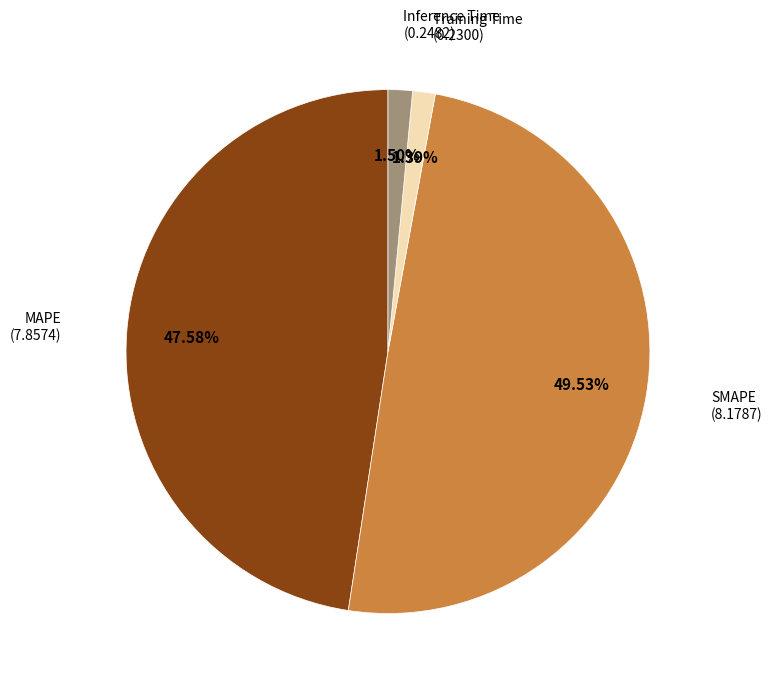

Is there a majority slice in this chart?

No